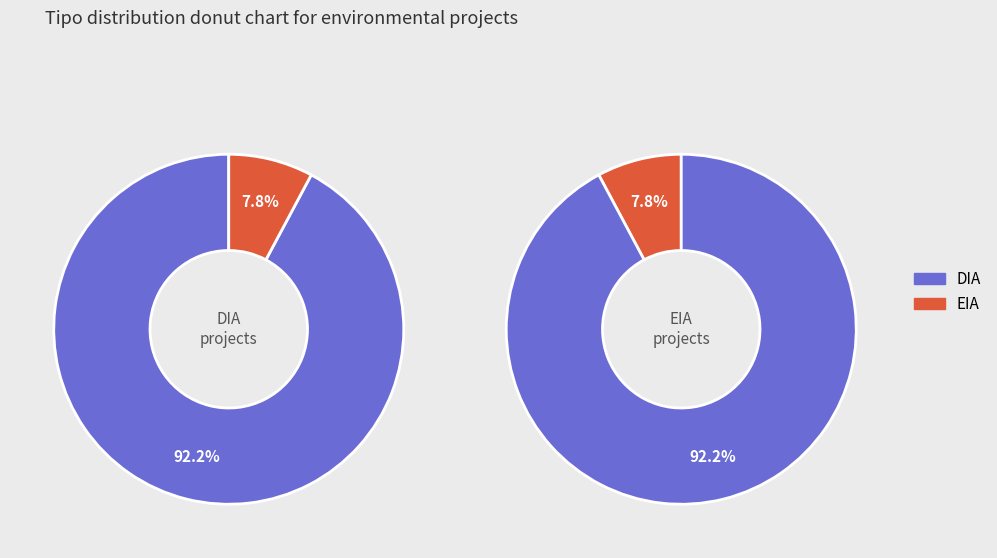

Rank the categories by value from lowest to highest.

EIA, DIA